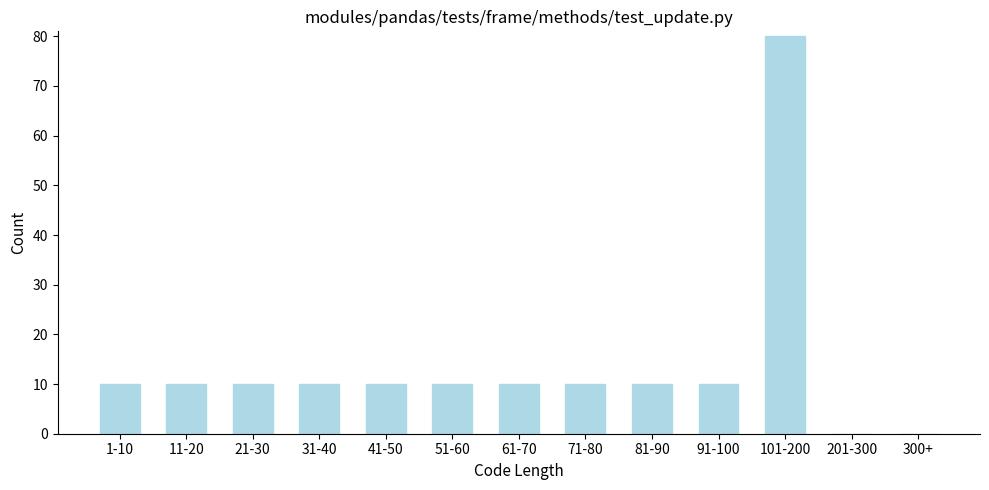

Reading right to left, list all the values displayed in this chart.

300+=0	201-300=0	101-200=80	91-100=10	81-90=10	71-80=10	61-70=10	51-60=10	41-50=10	31-40=10	21-30=10	11-20=10	1-10=10